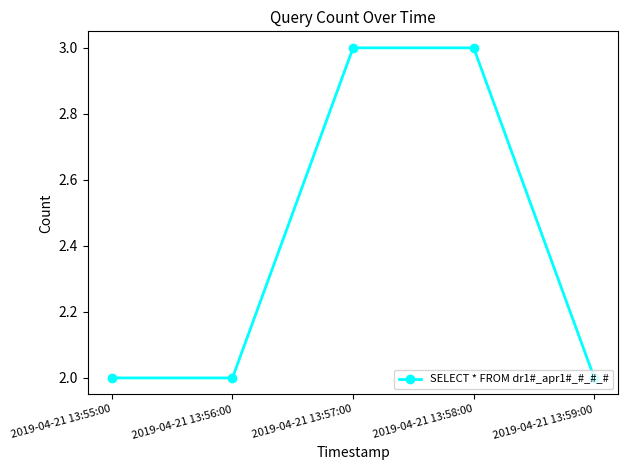

True or false: the data shows 1 at 2019-04-21 13:56:00.

False